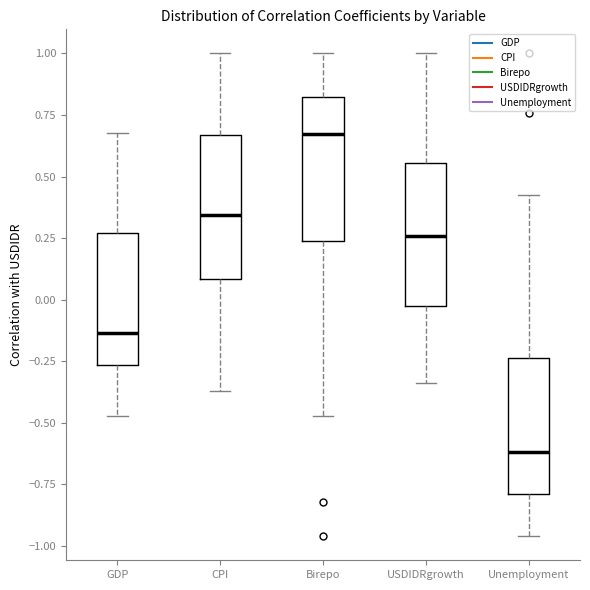

Reading left to right, read every box against the y-axis: the position of its median line, the range the box covers, and the ends of its whiskers. The values are not printed on the chart, so give them approximately, as read against the axis.

GDP: median -0.15, box -0.25 to 0.25, whiskers -0.45 to 0.70
CPI: median 0.35, box 0.10 to 0.65, whiskers -0.35 to 1.00
Birepo: median 0.65, box 0.25 to 0.80, whiskers -0.45 to 1.00
USDIDRgrowth: median 0.25, box 0.00 to 0.55, whiskers -0.35 to 1.00
Unemployment: median -0.60, box -0.80 to -0.25, whiskers -0.95 to 0.40